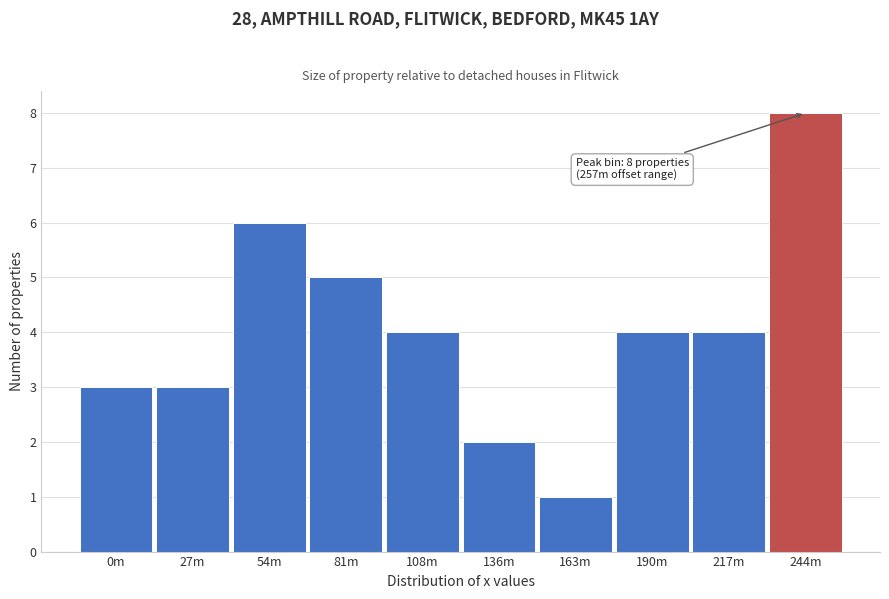

Reading left to right, extract all data points from this chart.

0m=3	27m=3	54m=6	81m=5	108m=4	136m=2	163m=1	190m=4	217m=4	244m=8